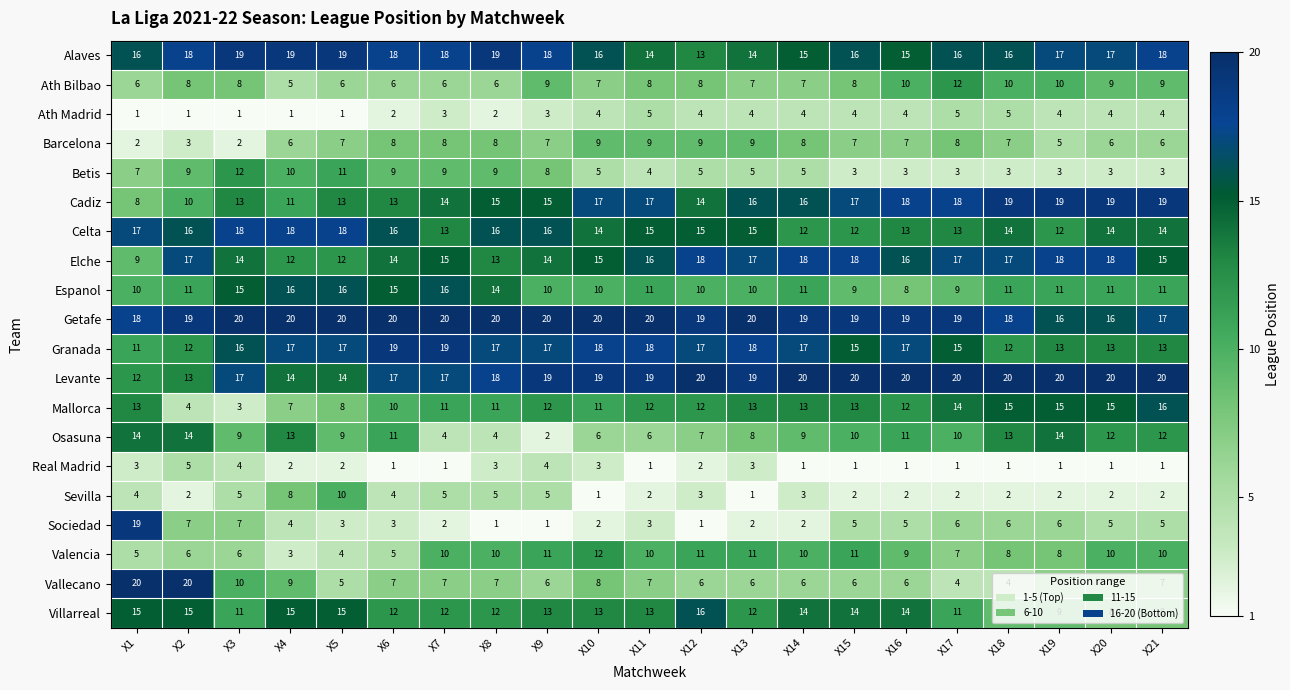

What is the minimum value for Villarreal?

8